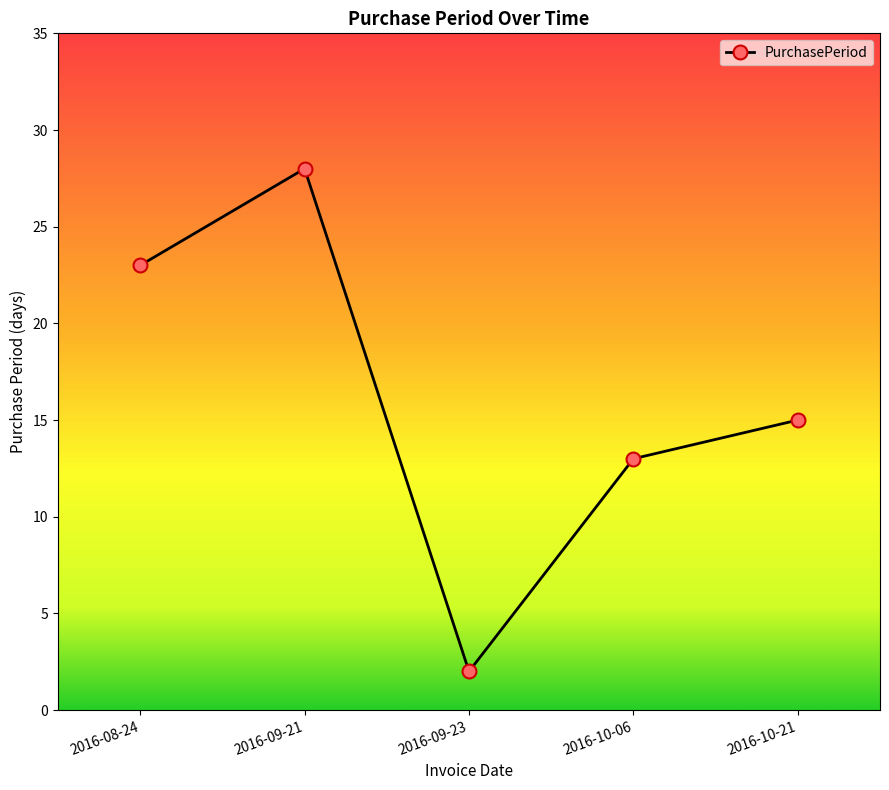

What is the difference between the values at 2016-08-24 and 2016-09-21?

5